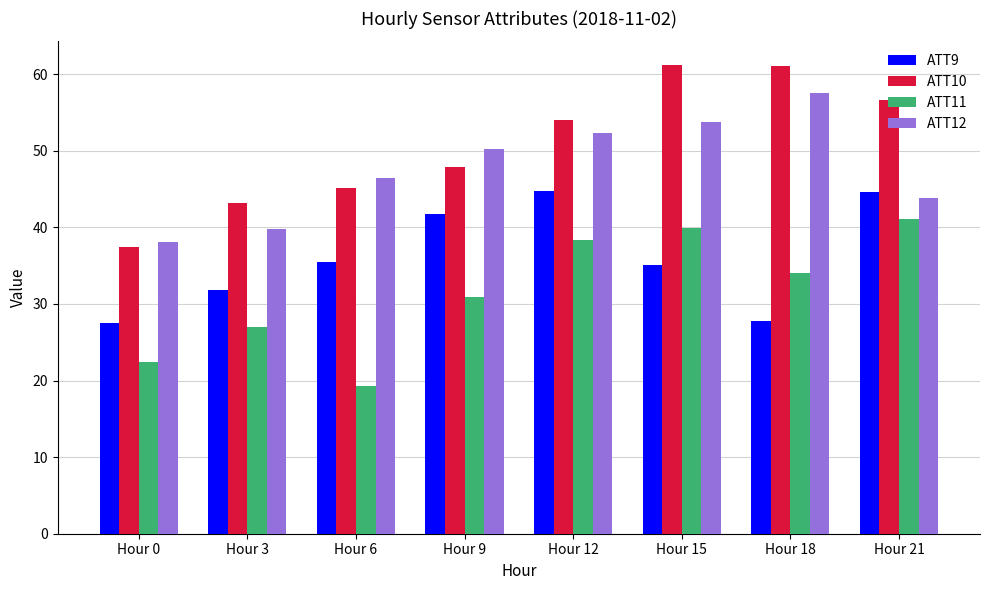

Which series has the largest total across all categories?

ATT10